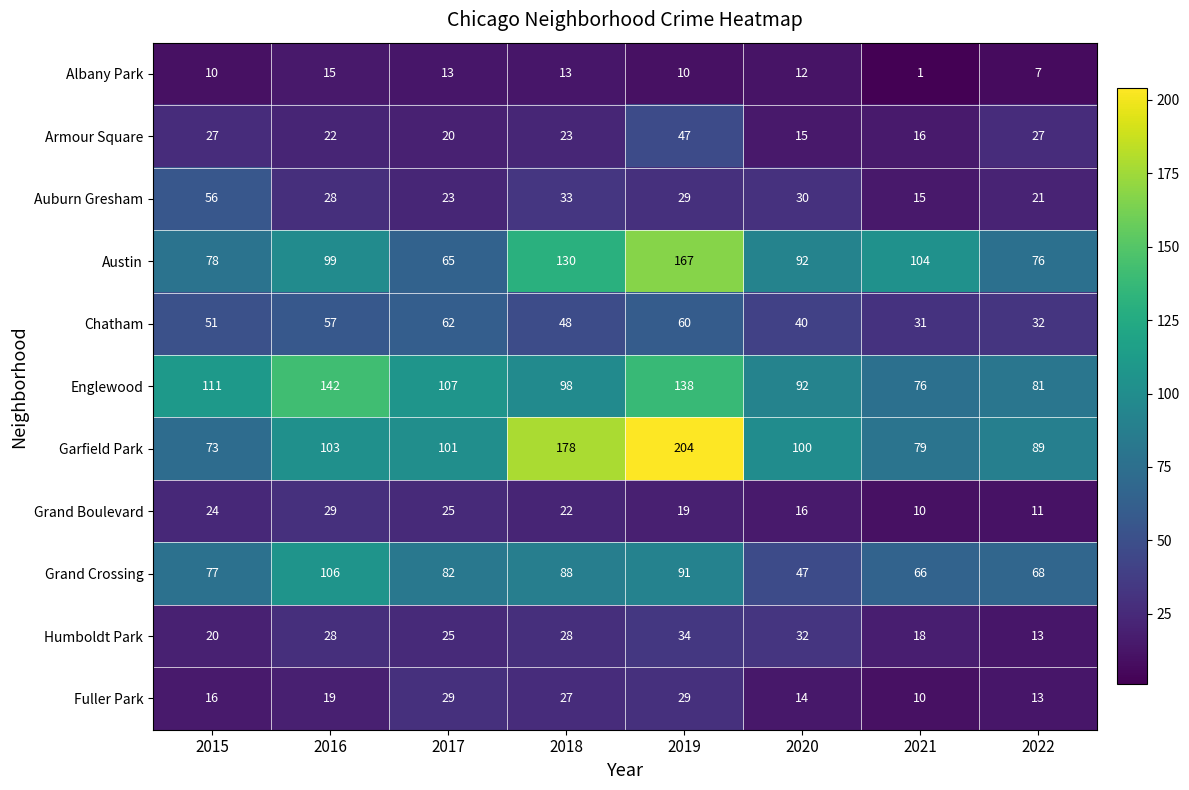

Which category has the highest value in the Grand Boulevard series?

2016